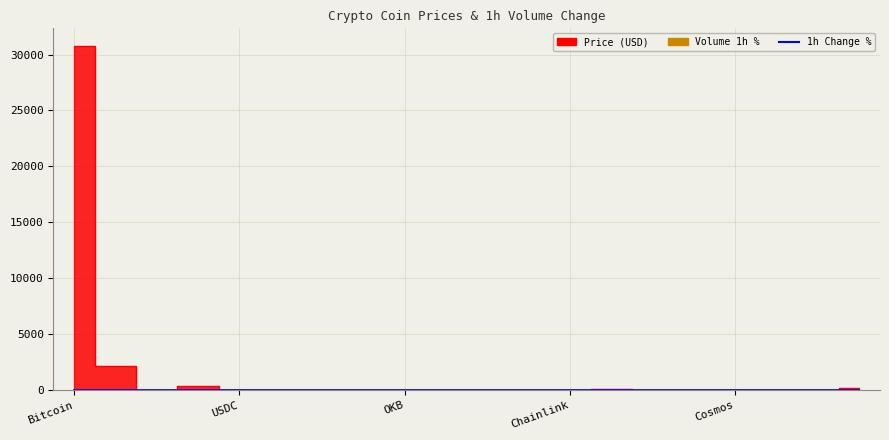

The chart shows a value of -0.0 at USDC. True or false?

False